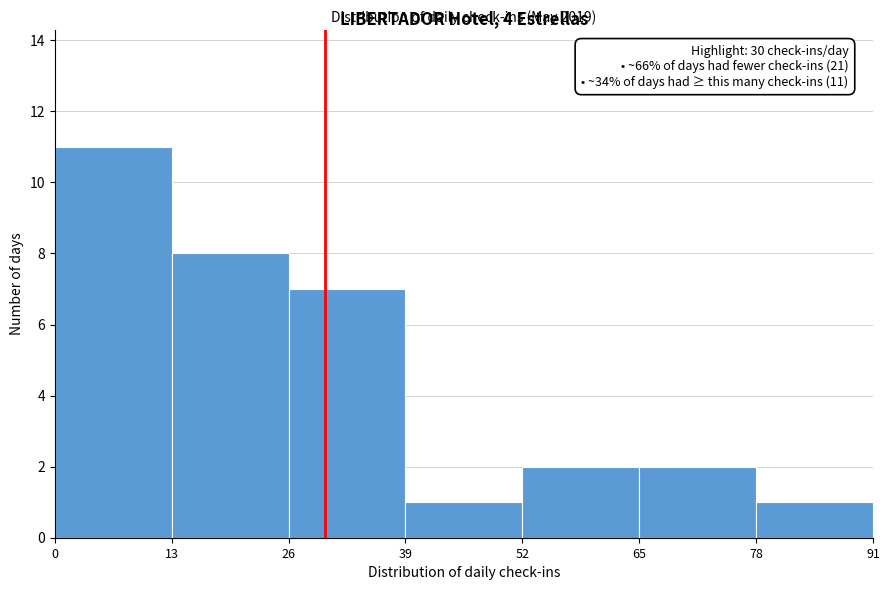

Over which range of the x-axis is the bar tallest?

0 to 13